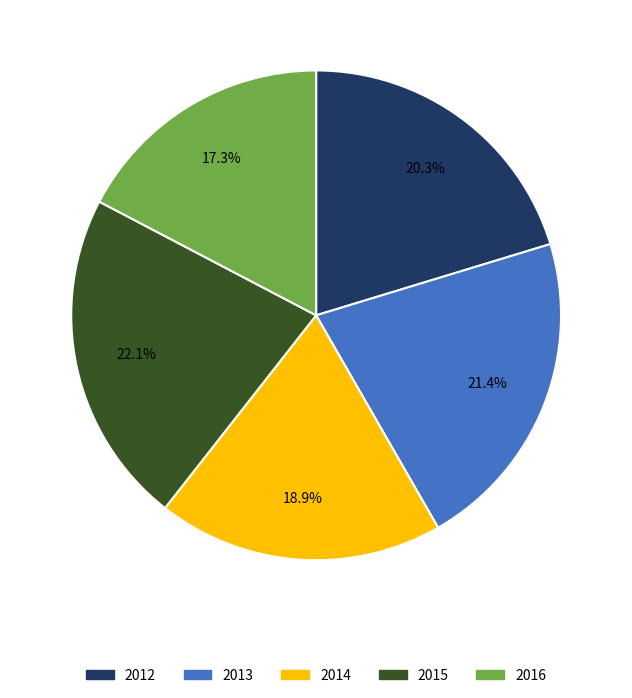

Rank the categories by value from highest to lowest.

2015, 2013, 2012, 2014, 2016